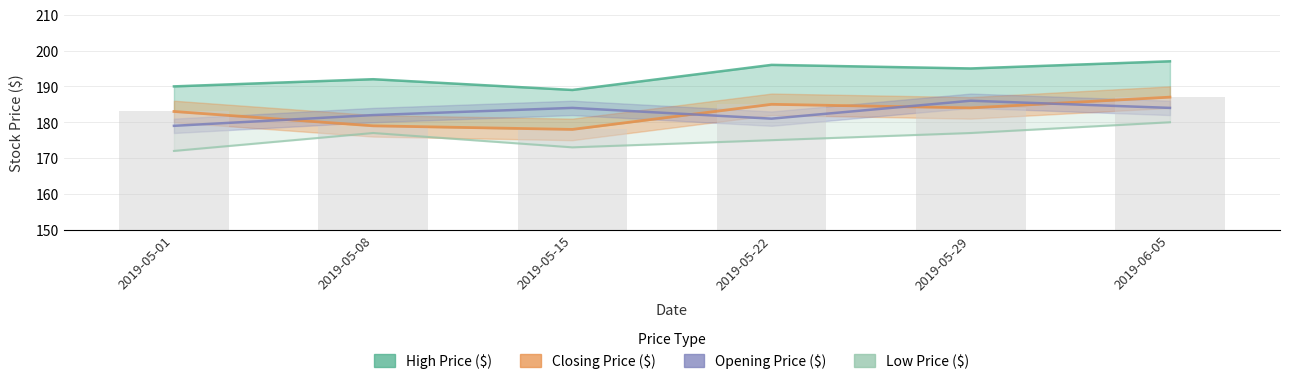

What is the difference between the Closing Price ($) values at 2019-06-05 and 2019-05-15?

9